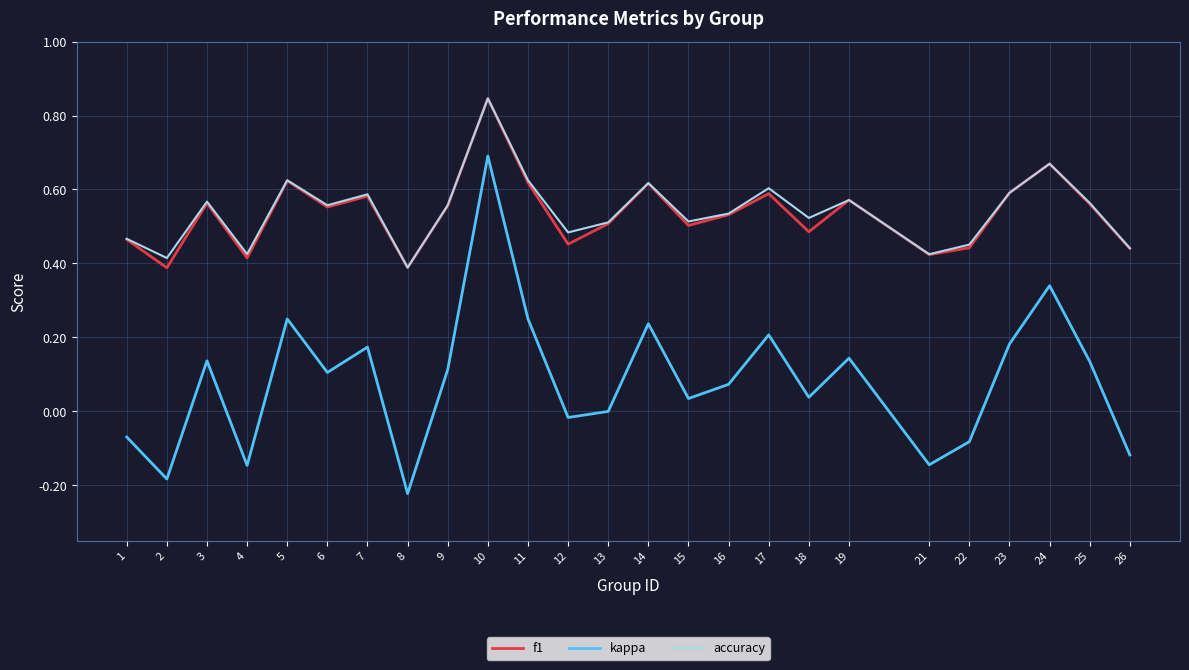

How many f1 values are between 0 and 1?

25